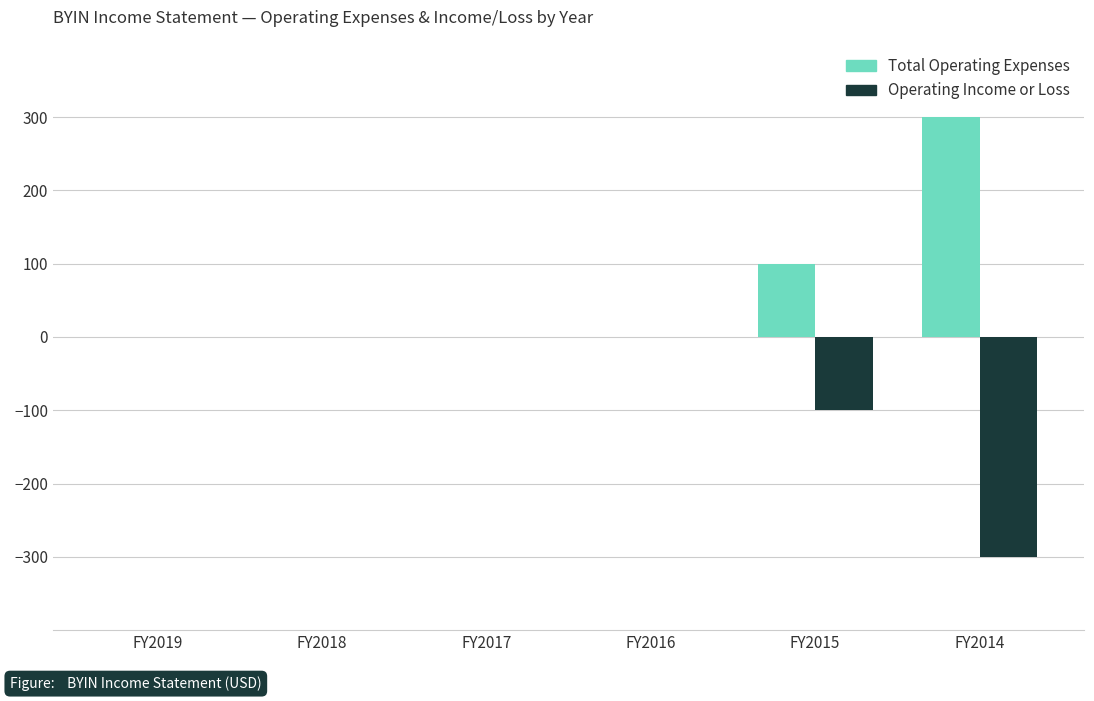

How many data points in Total Operating Expenses are above 0?

2